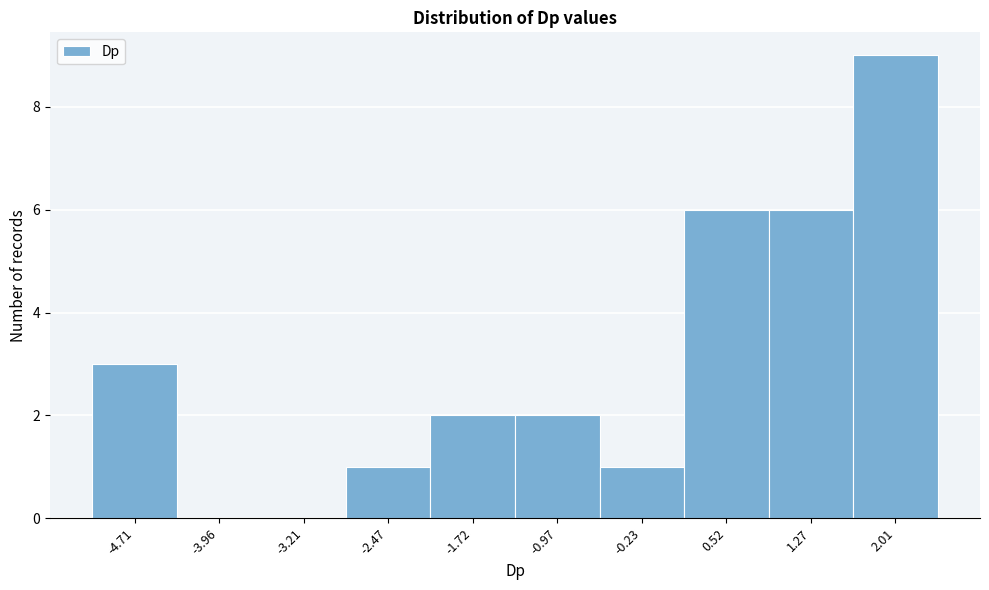

Reading left to right, list every bar in this chart as the range it spans on the x-axis followed by its height. Neither the bar edges nor the heights are printed on the chart, so give them approximately, as read against the axes.

-5.1 to -4.3: 3
-4.3 to -3.6: 0
-3.6 to -2.8: 0
-2.8 to -2.1: 1
-2.1 to -1.3: 2
-1.3 to -0.6: 2
-0.6 to 0.1: 1
0.1 to 0.9: 6
0.9 to 1.6: 6
1.6 to 2.4: 9